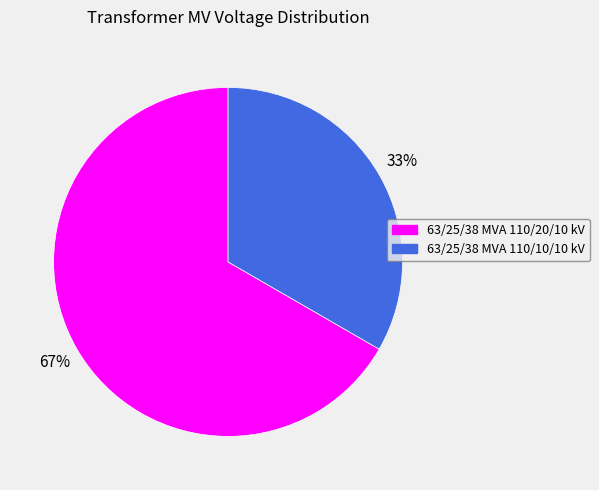

Does 63/25/38 MVA 110/10/10 kV represent more than half of the total?

No